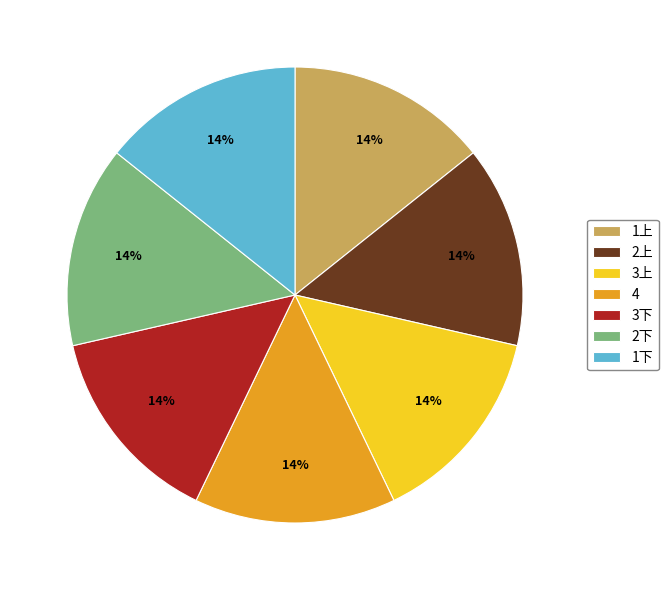

How many segments does this pie chart have?

7